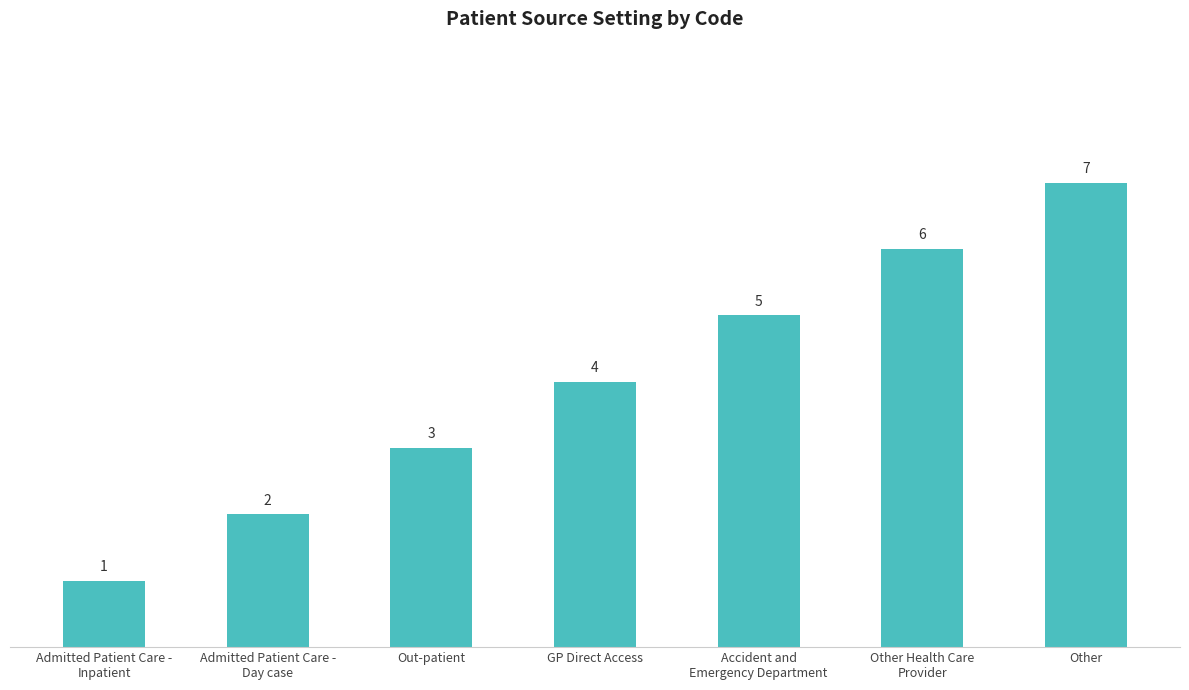

Are the bars grouped side by side (vs. stacked)?

No